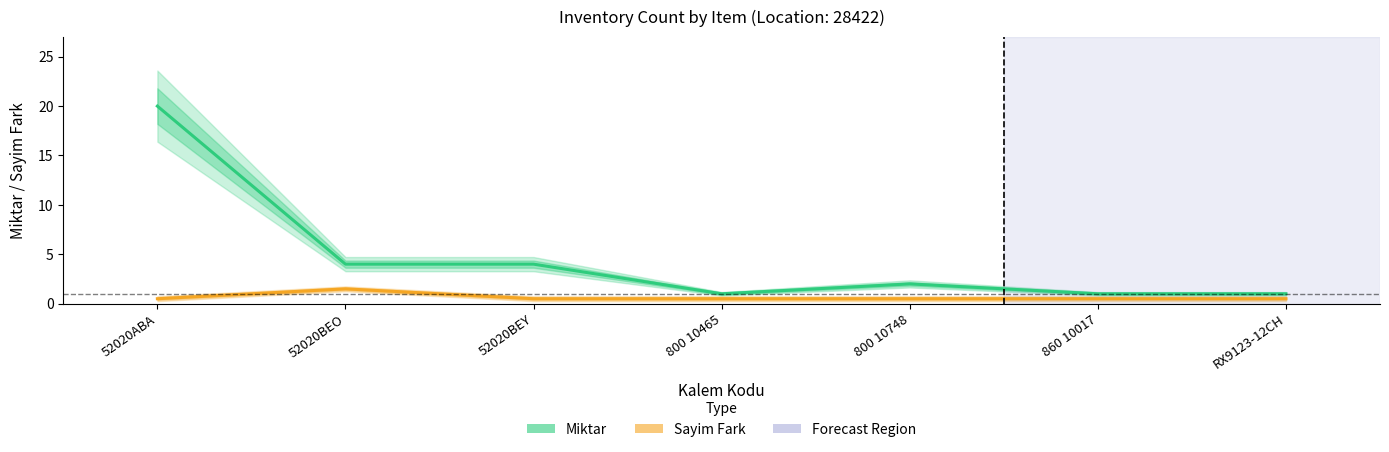

What position from the left is 800 10465?

4